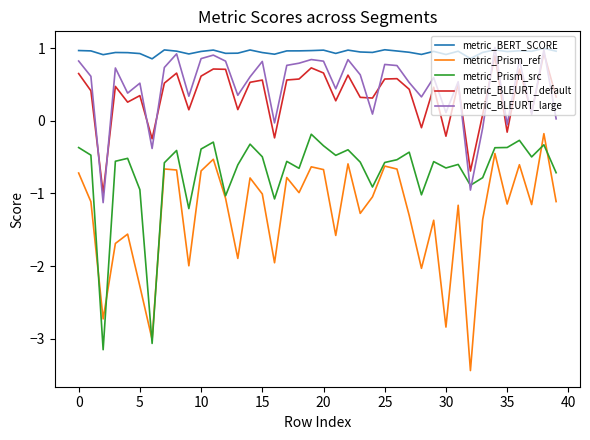

At how many categories does at least one series exceed -1?

40